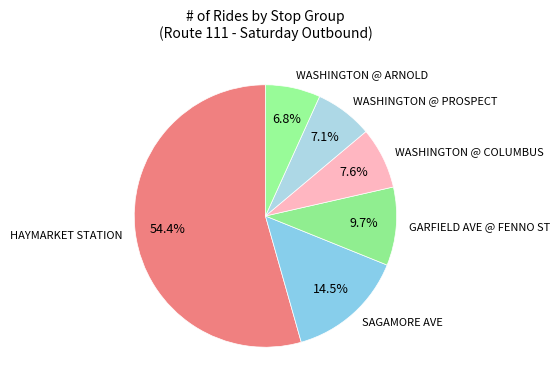

Count the number of slices in the pie.

6